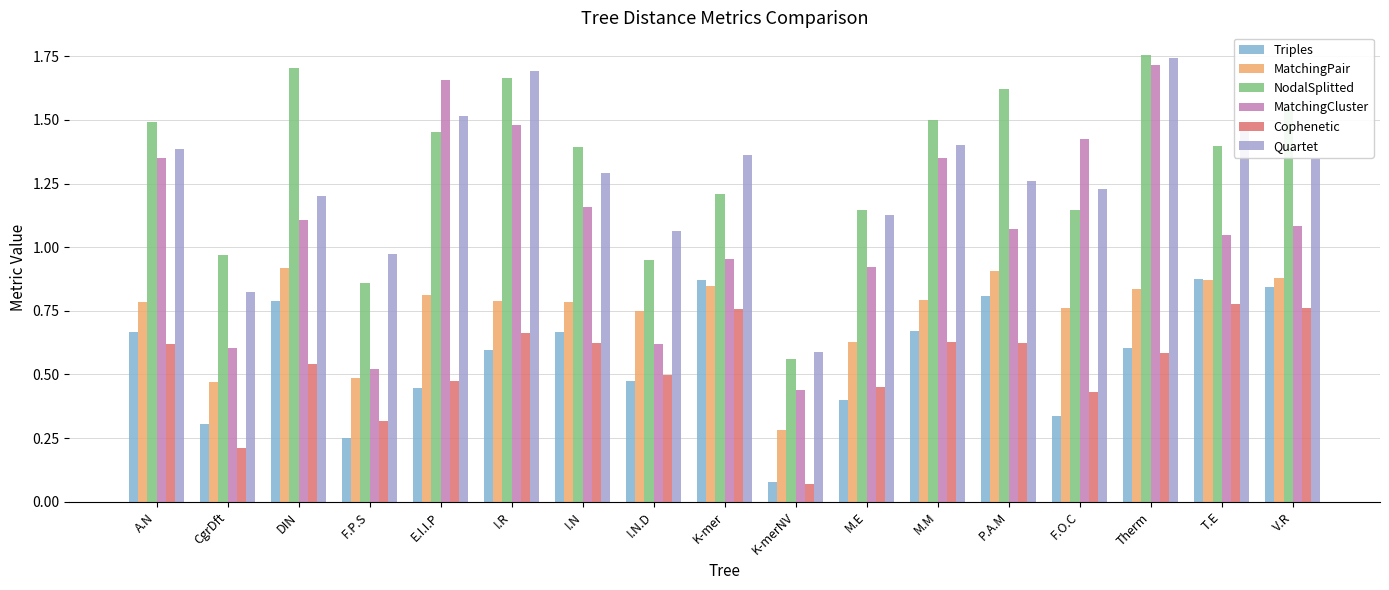

At I.N, list the series in order from largest to smallest.

NodalSplitted, Quartet, MatchingCluster, MatchingPair, Triples, Cophenetic